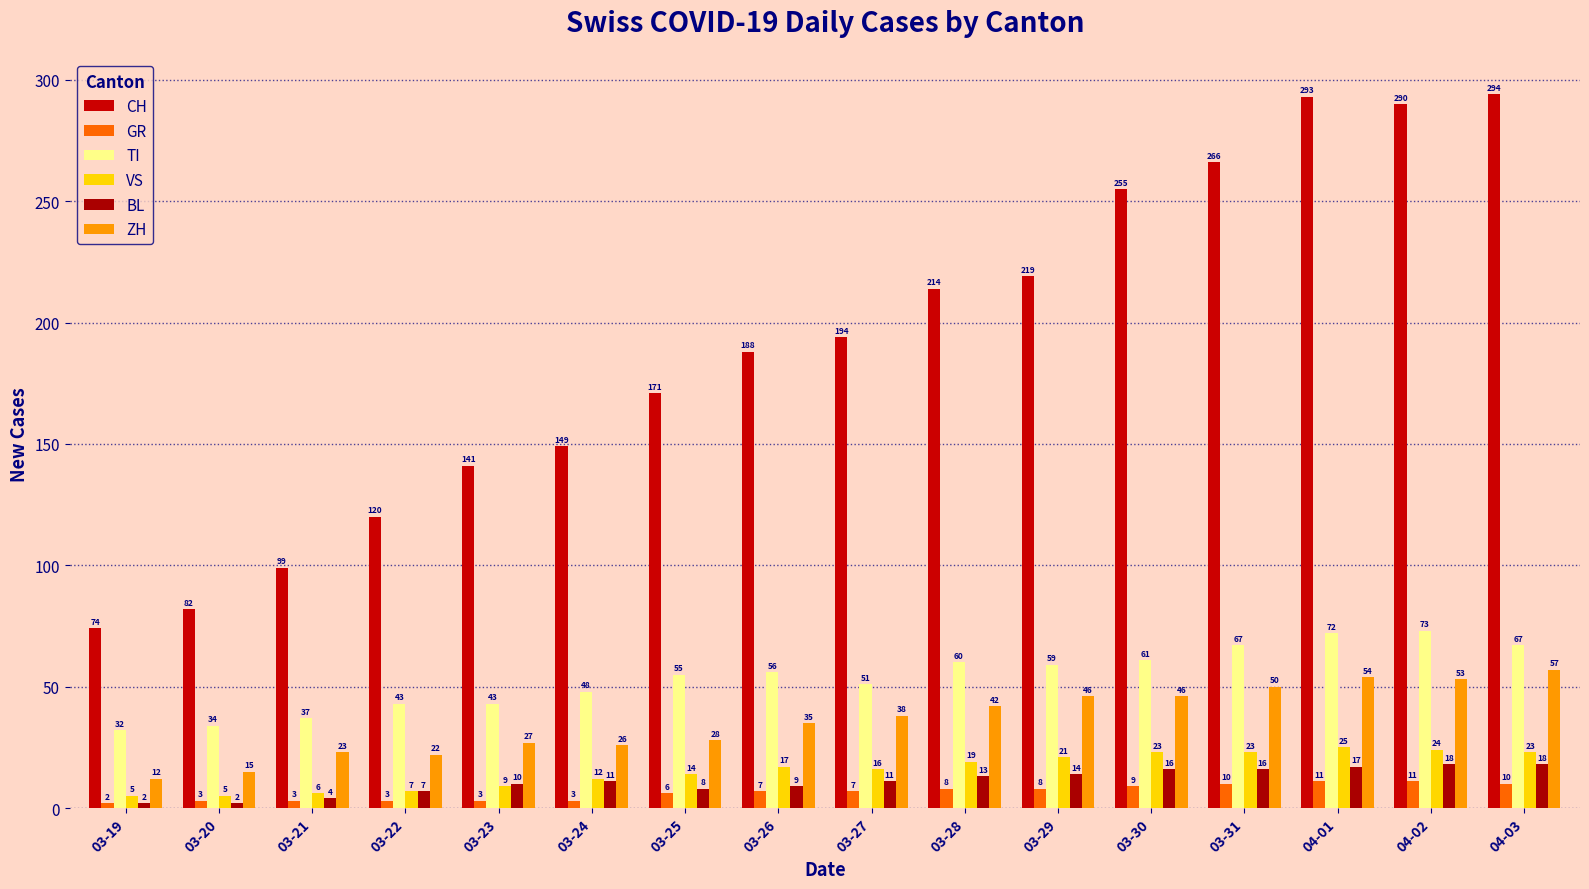

What is the label of the 4th bar from the left?

03-22